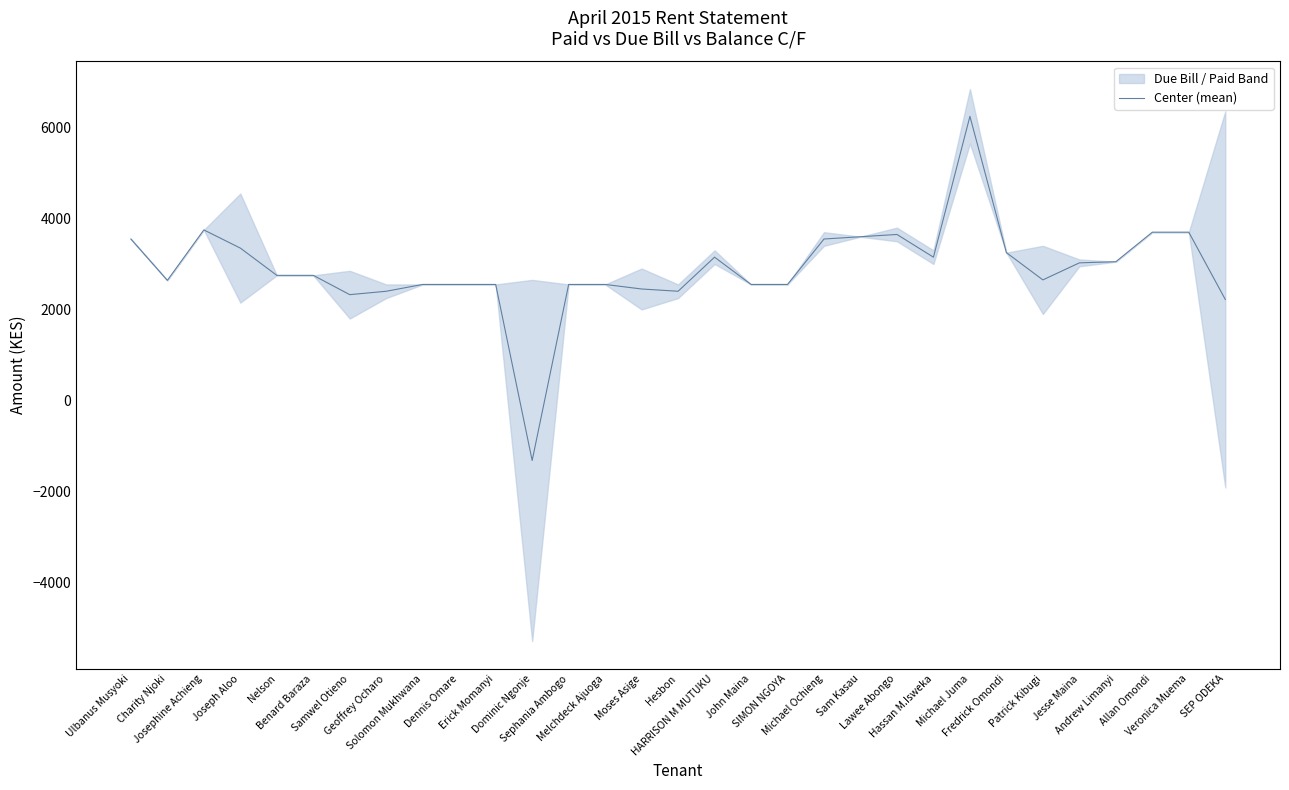

Reading left to right, transcribe all the data shown in this chart.

Ulbanus Musyoki=3550	Charity Njoki=2640	Josephine Achieng=3750	Joseph Aloo=3350	Nelson=2750	Benard Baraza=2750	Samwel Otieno=2325	Geoffrey Ocharo=2400	Solomon Mukhwana=2550	Dennis Omare=2550	Erick Momanyi=2550	Dominic Ngonje=-1325	Sephania Ambogo=2550	Melchdeck Ajuoga=2550	Moses Asige=2450	Hesbon=2400	HARRISON M MUTUKU=3150	John Maina=2550	SIMON NGOYA=2550	Michael Ochieng=3550	Sam Kasau=3600	Lawee Abongo=3650	Hassan M.Isweka=3150	Michael Juma=6250	Fredrick Omondi=3250	Patrick Kibugi=2650	Jesse Maina=3025	Andrew Limanyi=3050	Allan Omondi=3700	Veronica Muema=3700	SEP ODEKA=2220